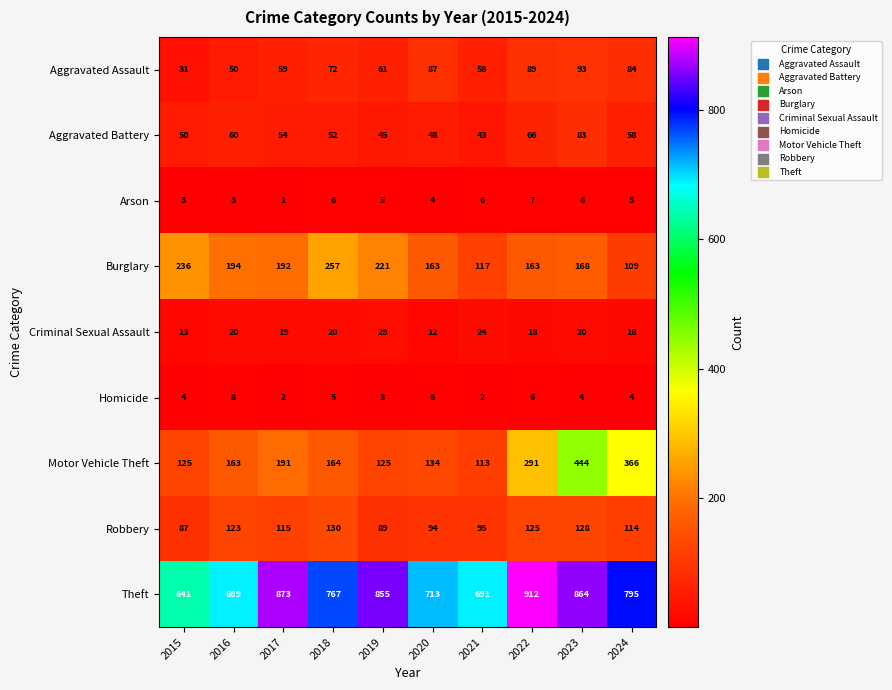

What is the difference between the second highest and minimum values in the Burglary series?

127